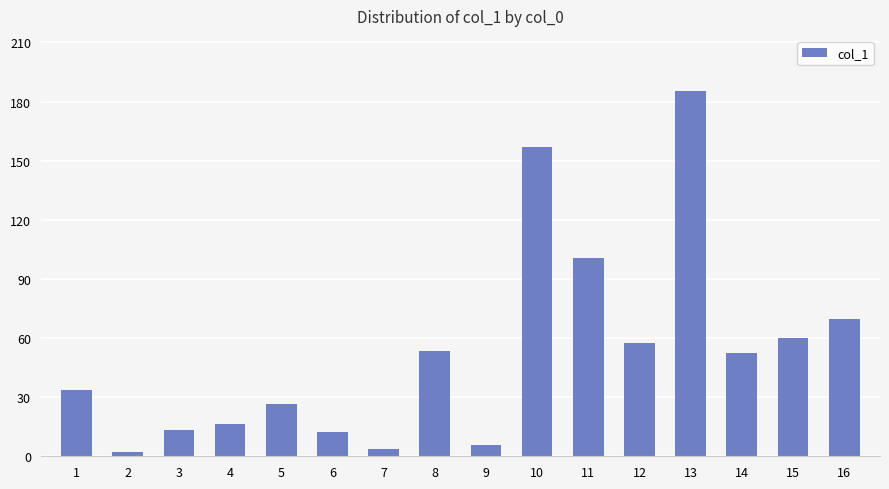

Are the bars horizontal?

No